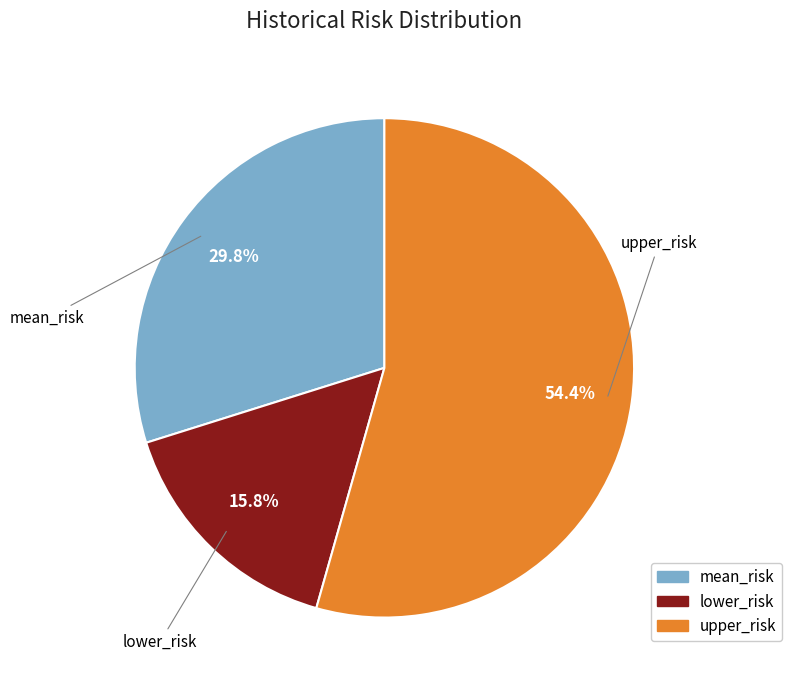

Is it true that upper_risk is 54% of the pie?

True